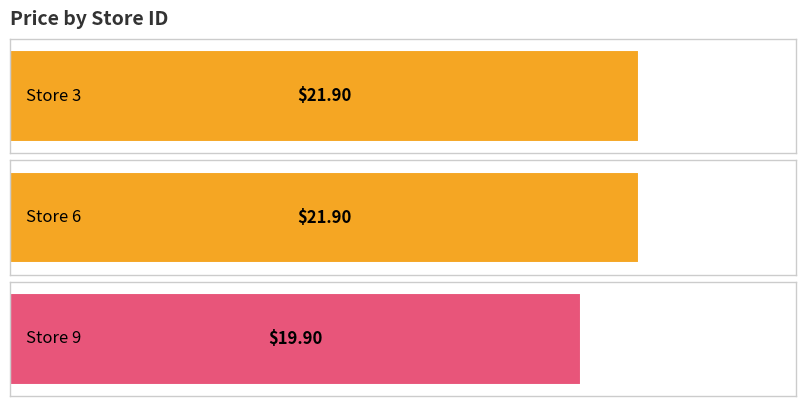

The value at 9 is 9.0. True or false?

False